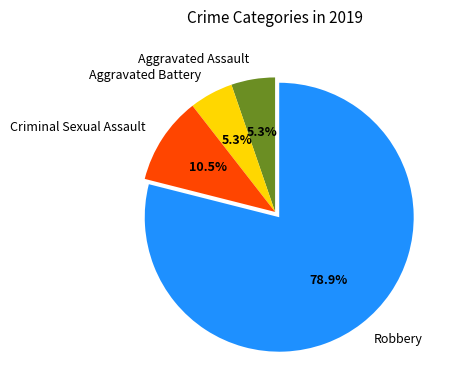

To the nearest percent, what is the difference between the largest and smallest slice percentages?

74%